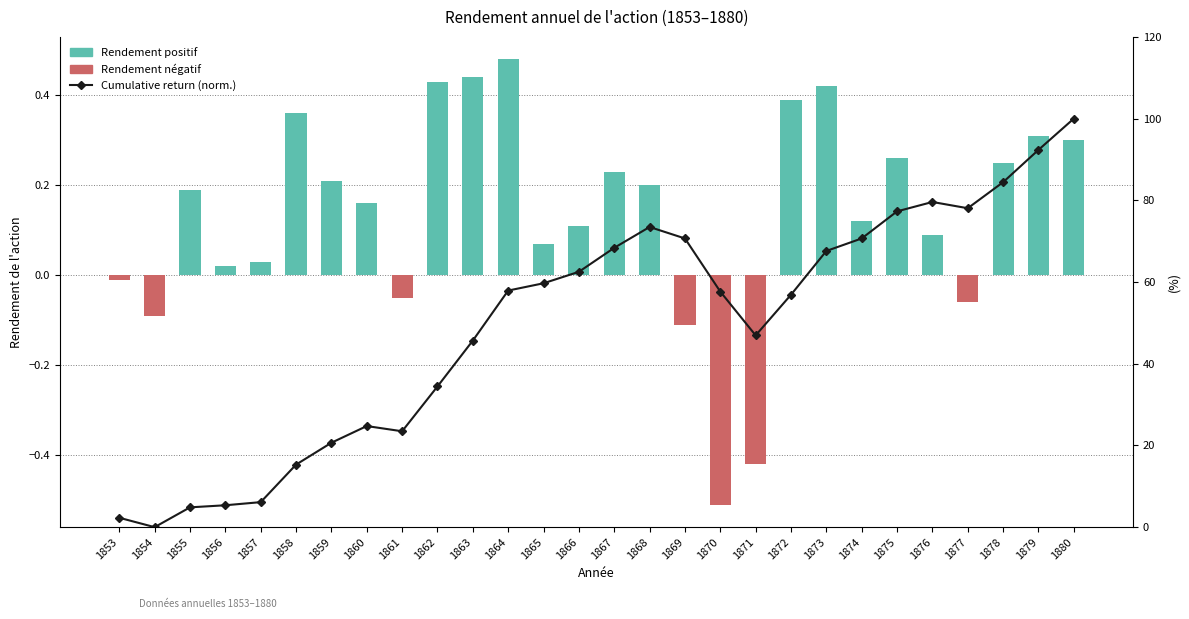

How many data points in Cumulative return (normalized %) are less than 57?

13